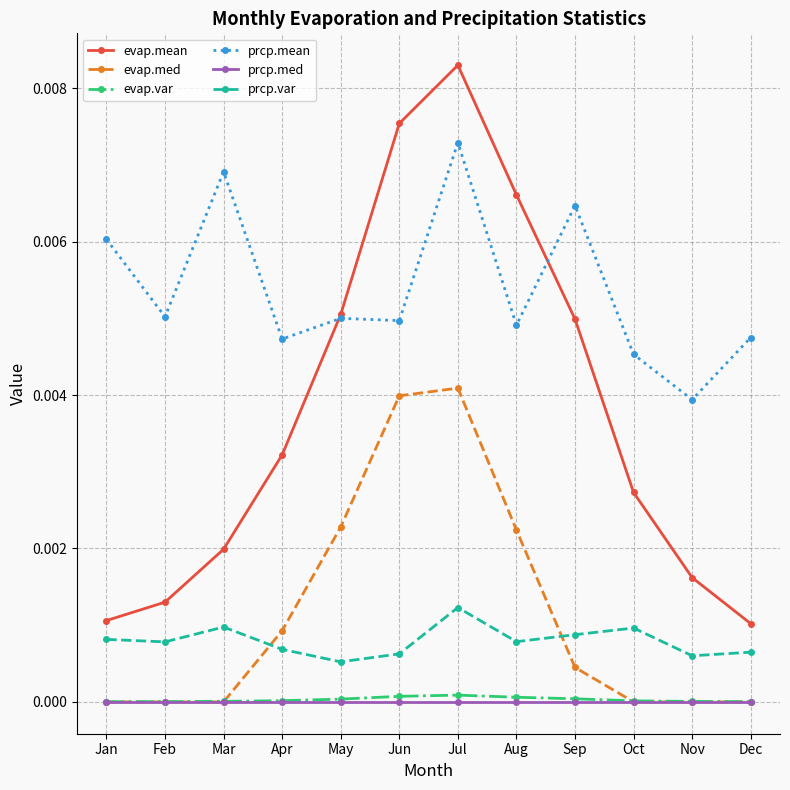

What are all the series names shown in the legend?

evap.mean, evap.med, evap.var, prcp.mean, prcp.med, prcp.var